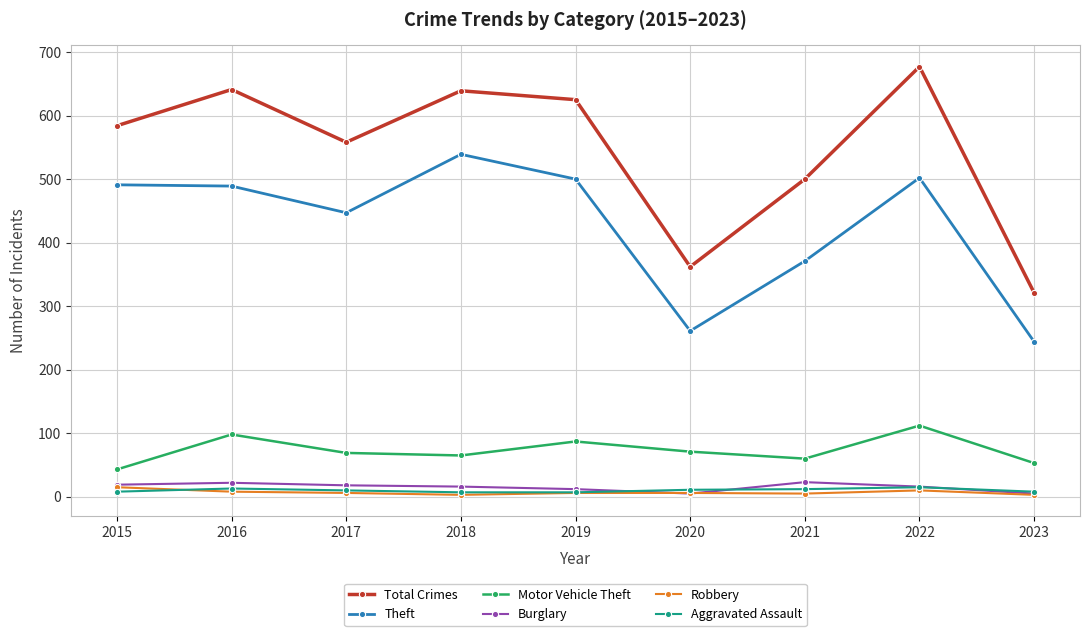

Is this an area chart (filled region under the line)?

No